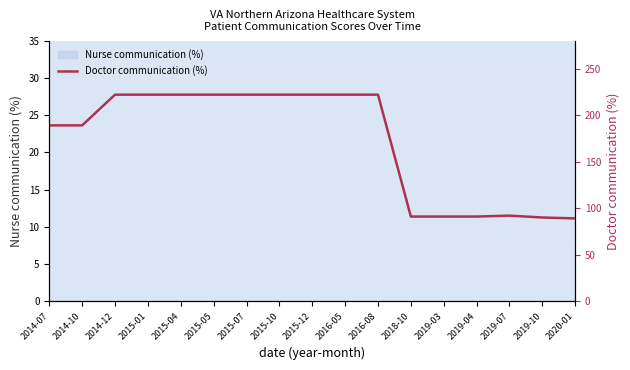

True or false: the data shows 222 at 2015-10.

True